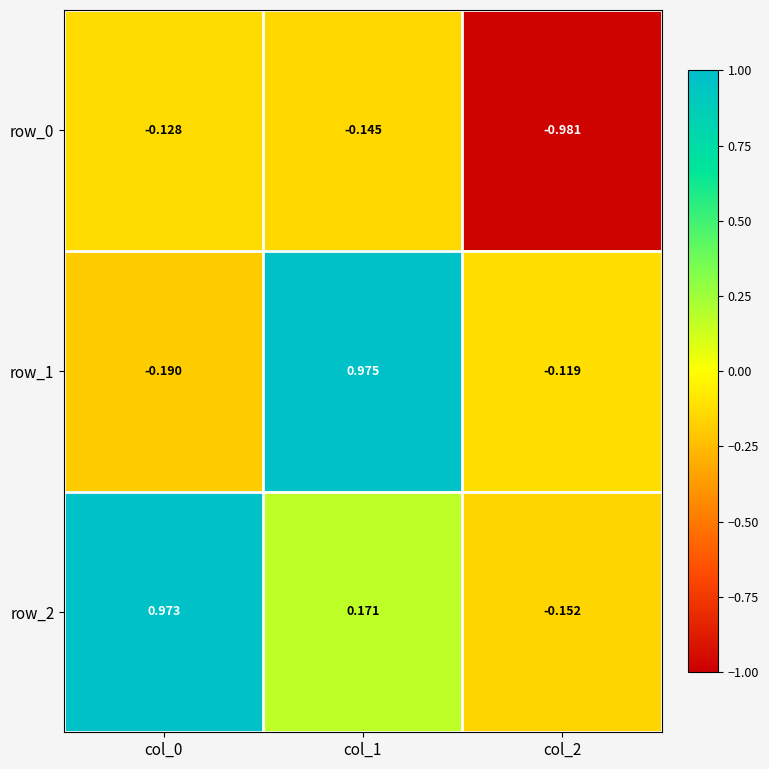

At which category does the chart reach its minimum across all series?

col_2